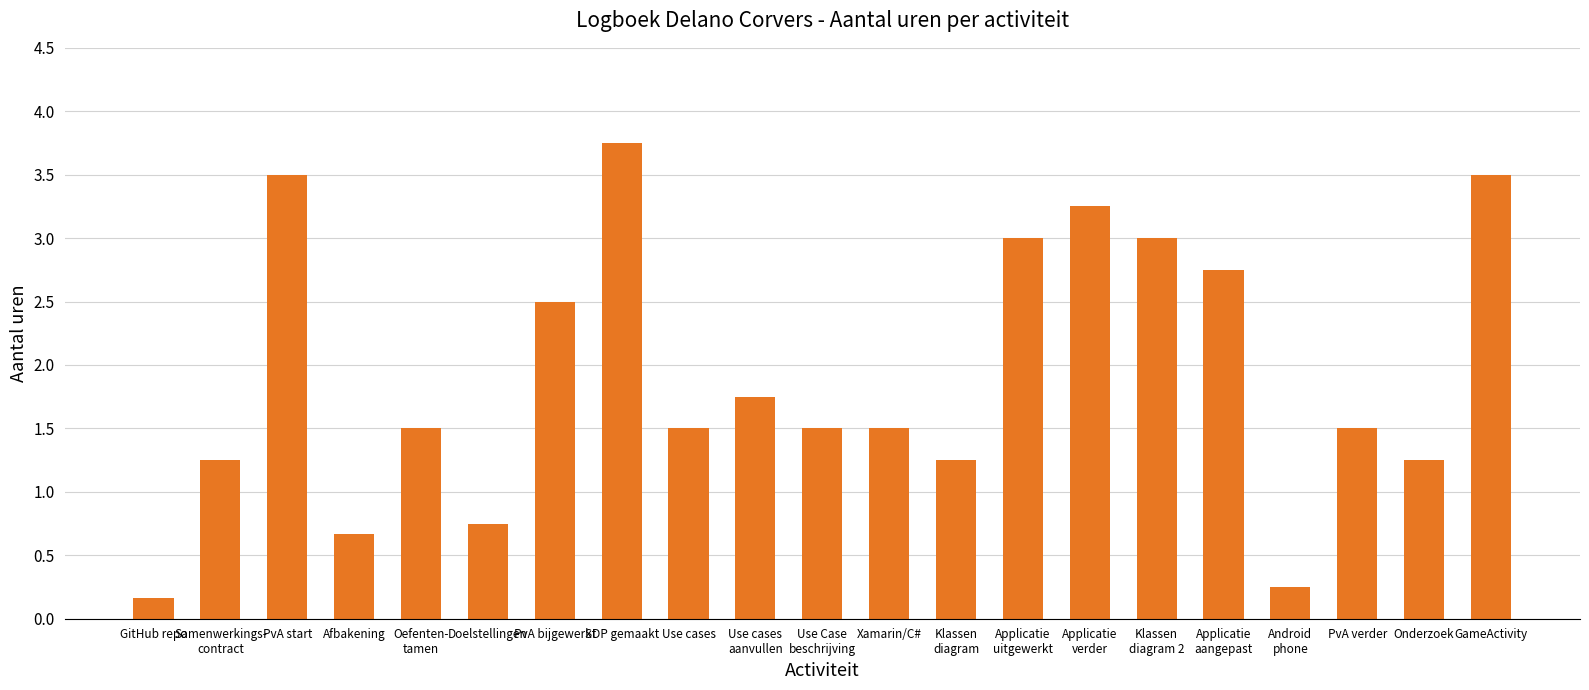

What is the ratio of the value at Doelstellingen to the value at Xamarin/C#?

0.5